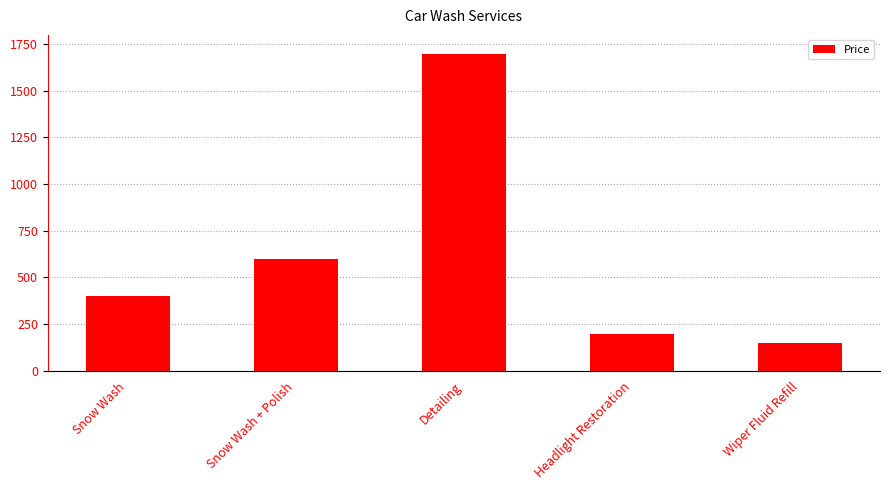

What is the value of the 1st bar from the left?

399